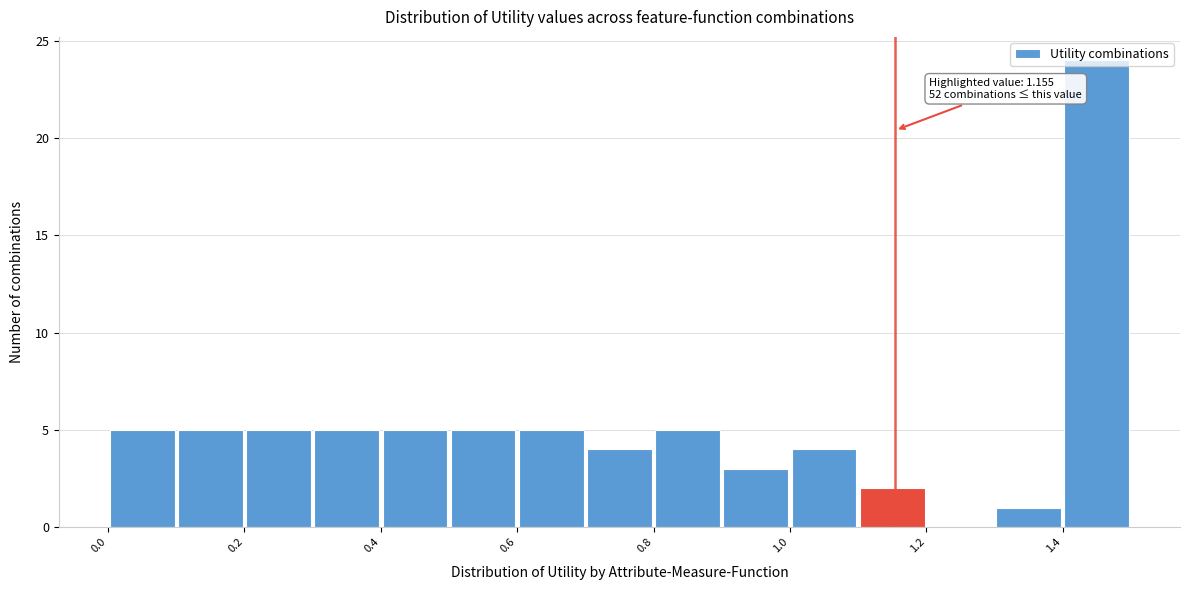

Which range on the x-axis has the tallest bar?

1.4 to 1.5